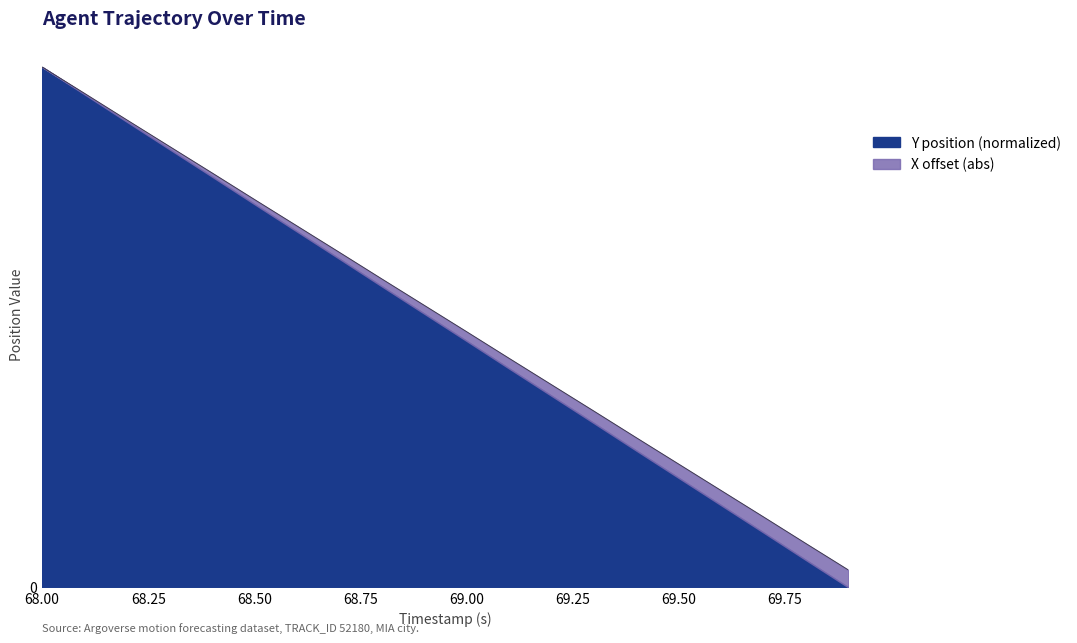

Where is the data nearest to the value 14?

69.0